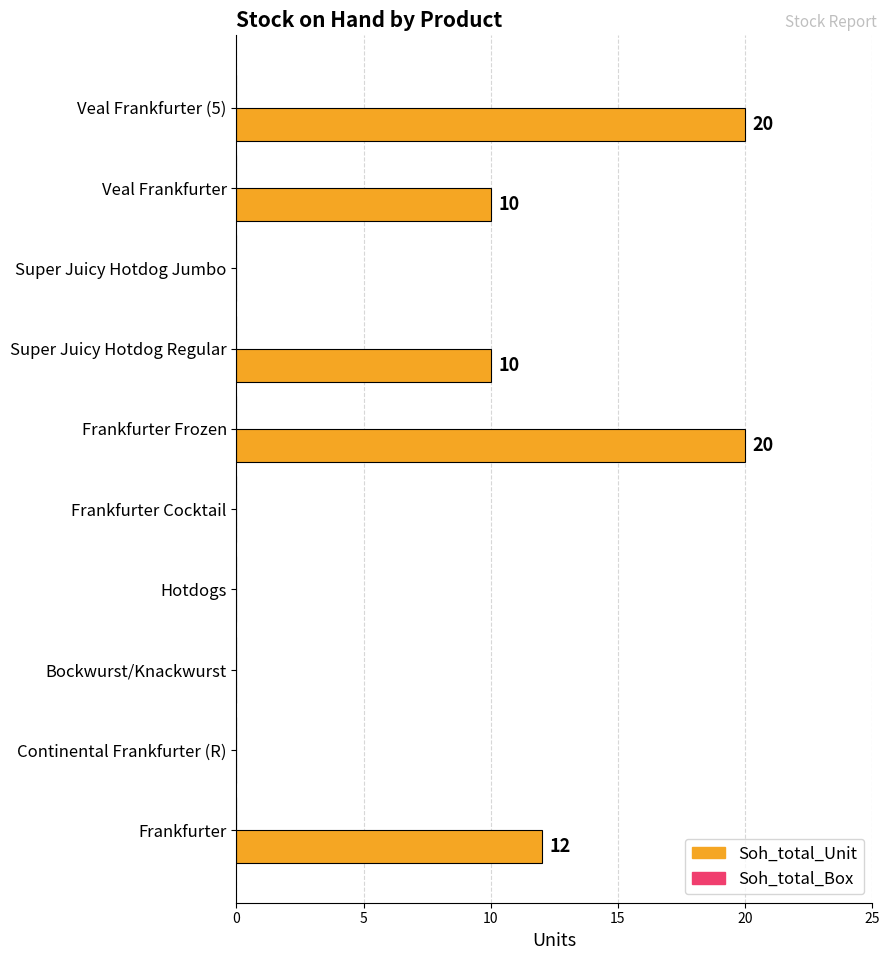

Reading bottom to top, list all the values displayed in this chart.

Frankfurter=12	Continental Frankfurter (R)=0	Bockwurst/Knackwurst=0	Hotdogs=0	Frankfurter Cocktail=0	Frankfurter Frozen=20	Super Juicy Hotdog Regular=10	Super Juicy Hotdog Jumbo=0	Veal Frankfurter=10	Veal Frankfurter (5)=20